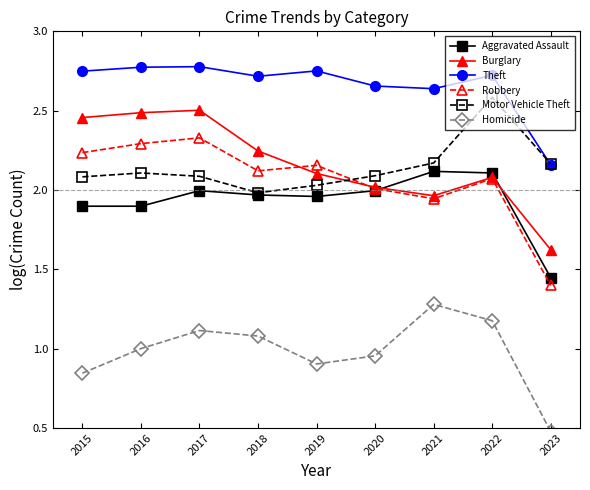

Where is the first local minimum for Homicide?

2019